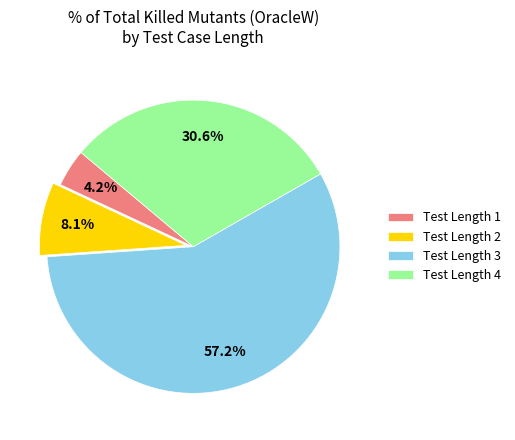

What is the total percentage of Test Length 2 and Test Length 3?

65.2%